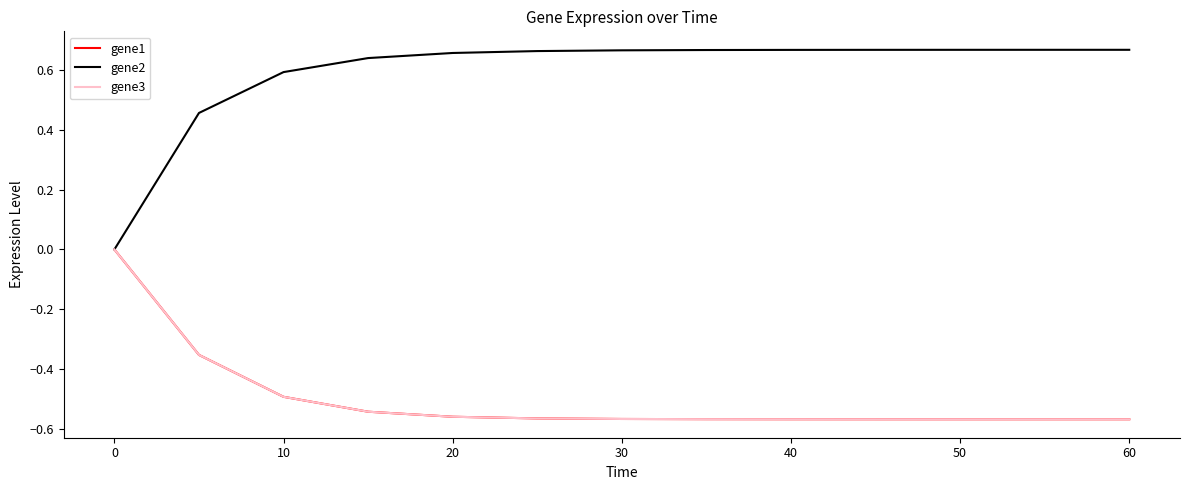

What is the label of the 3rd point from the left?

10